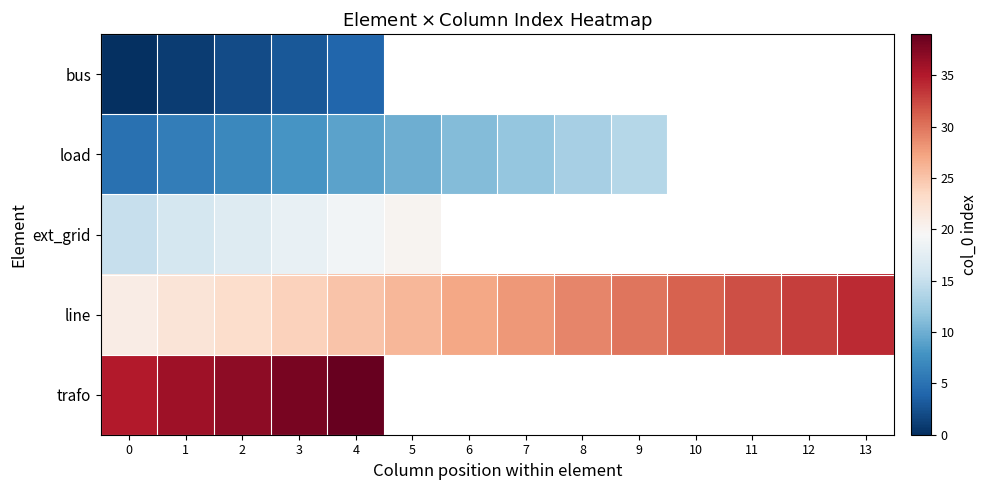

Which has a higher value, 10 or 3?

3